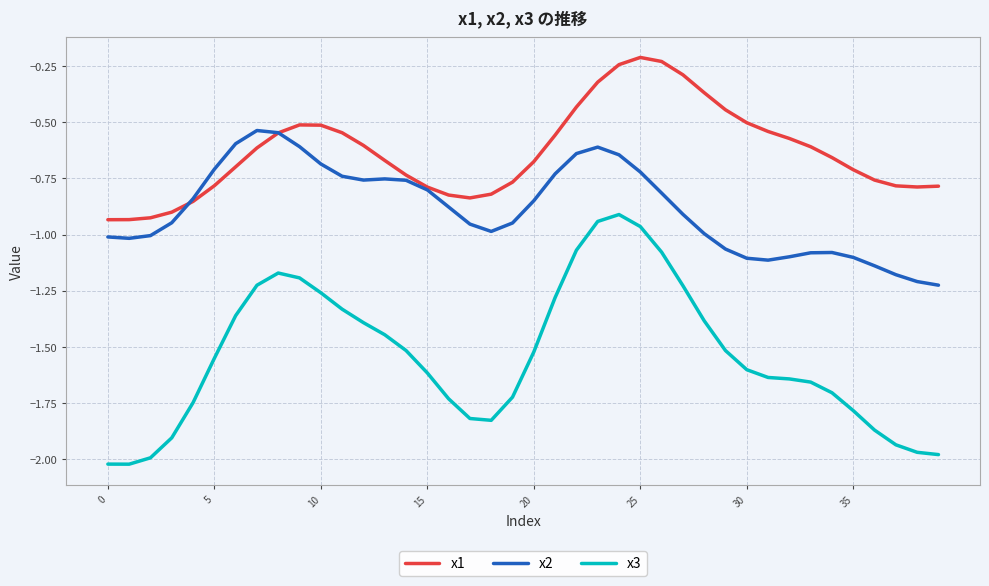

Which series ends up on top after the final intersection of x2 and x1?

x1